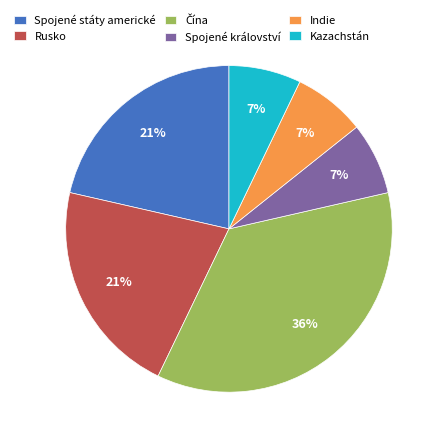

To the nearest percent, what is the difference between the largest and smallest slice percentages?

29%